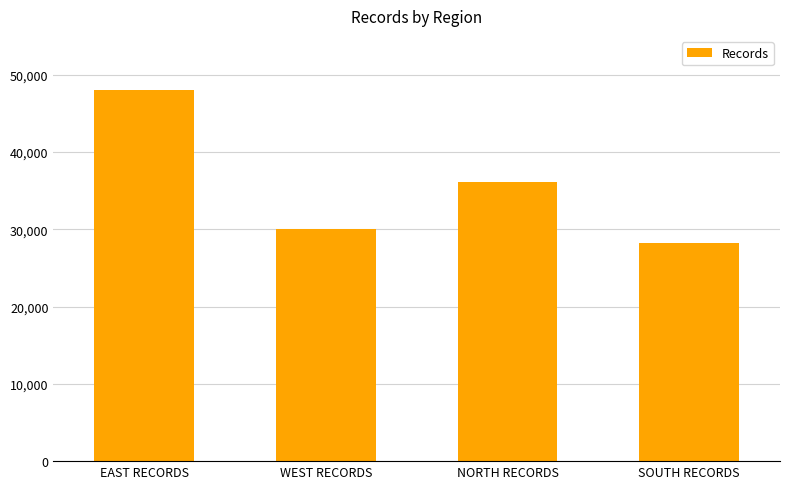

True or false: the data shows 48000 at EAST RECORDS.

True